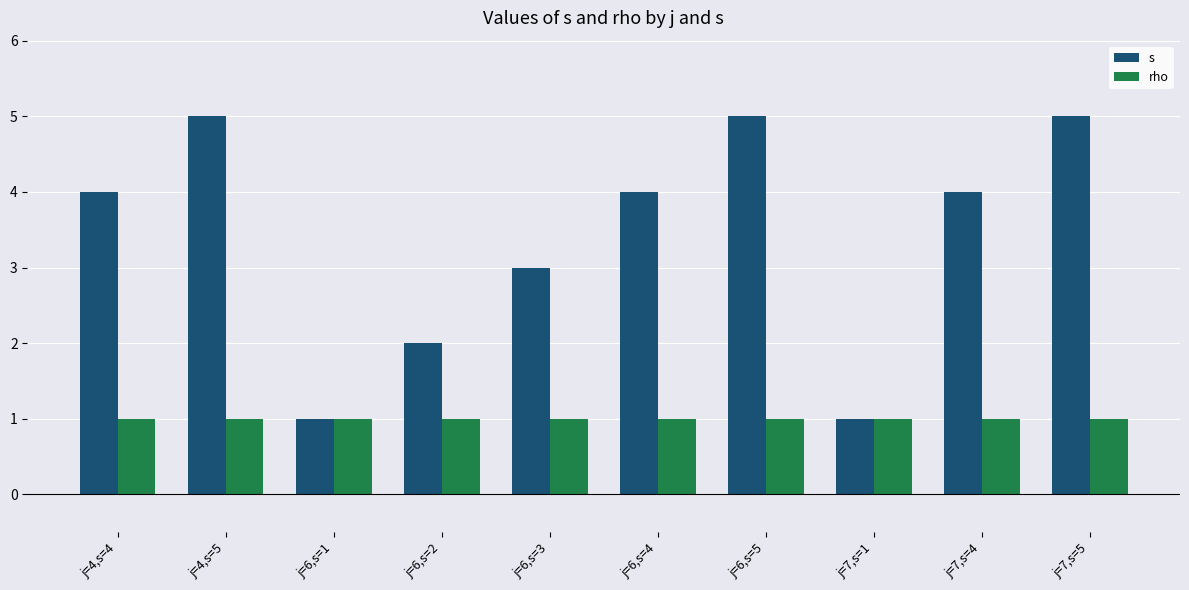

Is it true that s equals 3 at j=6,s=2?

False